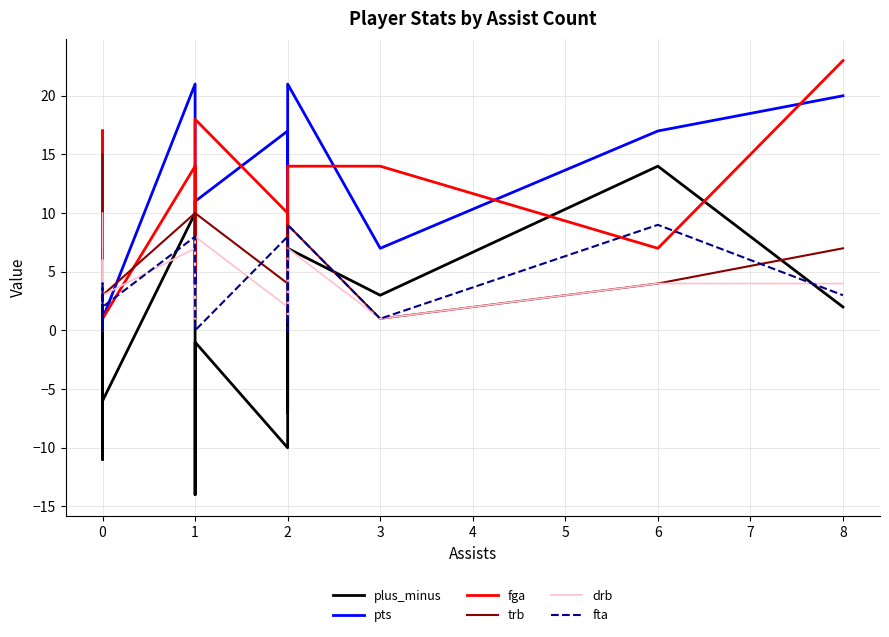

How many data points in pts are above 8?

8